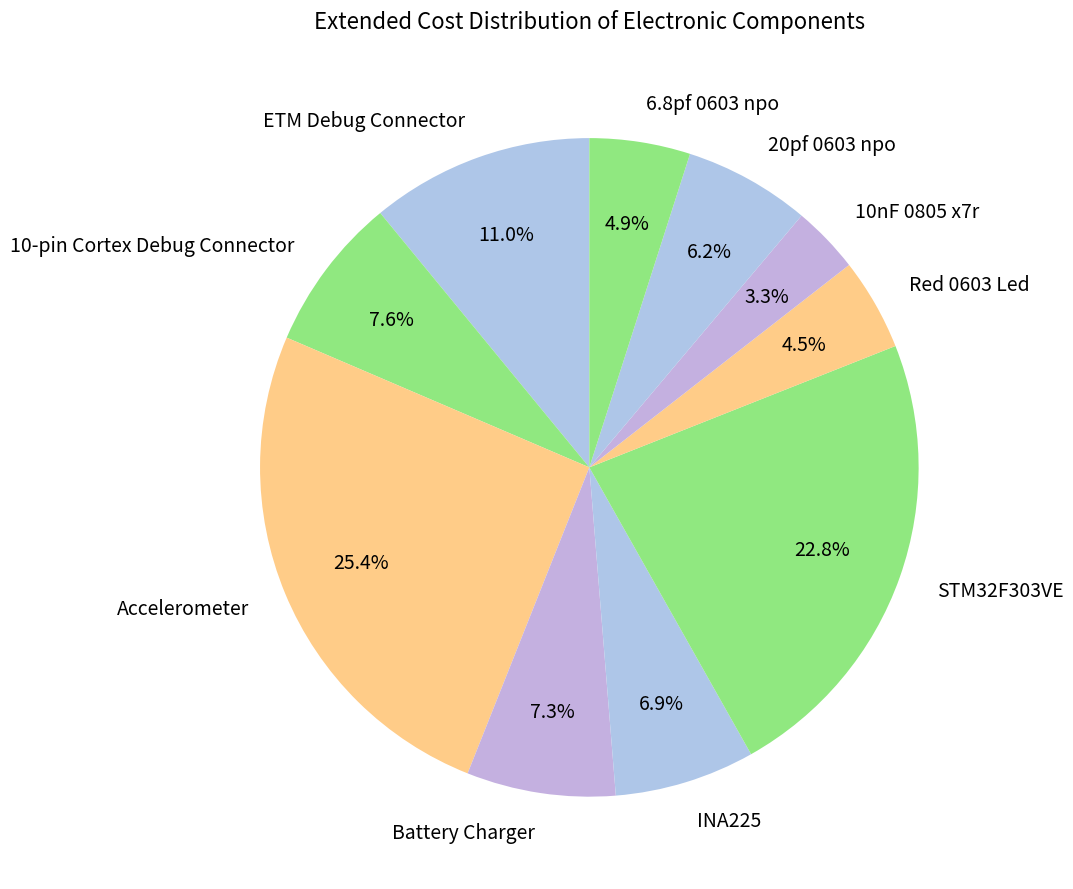

Which has a higher value, ETM Debug Connector or 20pf 0603 npo?

ETM Debug Connector